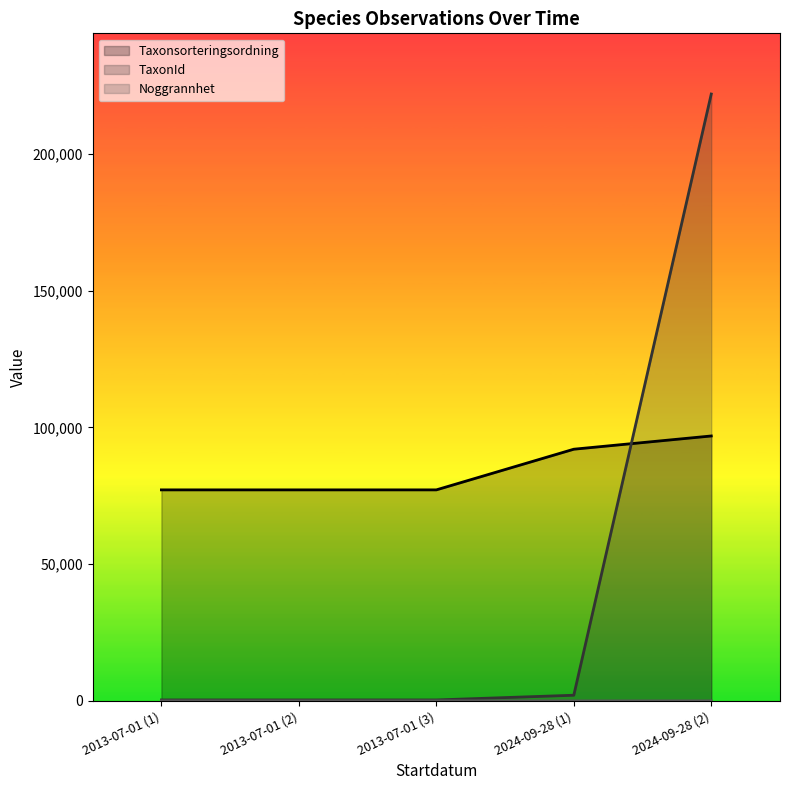

Which category has the highest value across all series?

2024-09-28 (2)